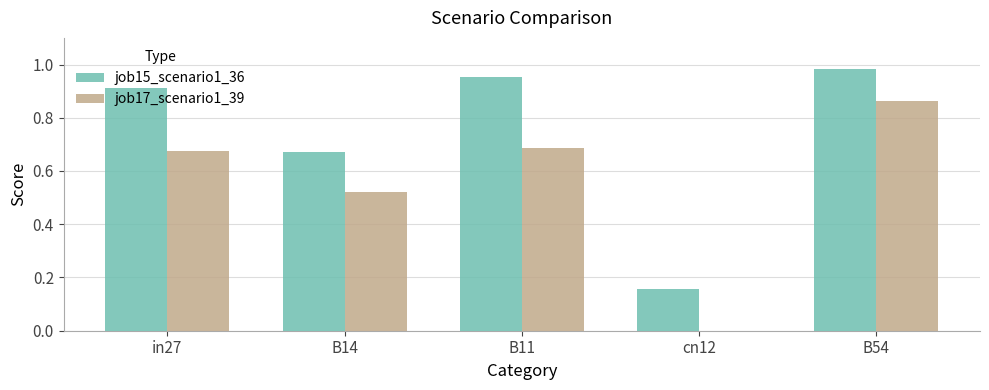

How many job17_scenario1_39 values are between 0 and 1?

5